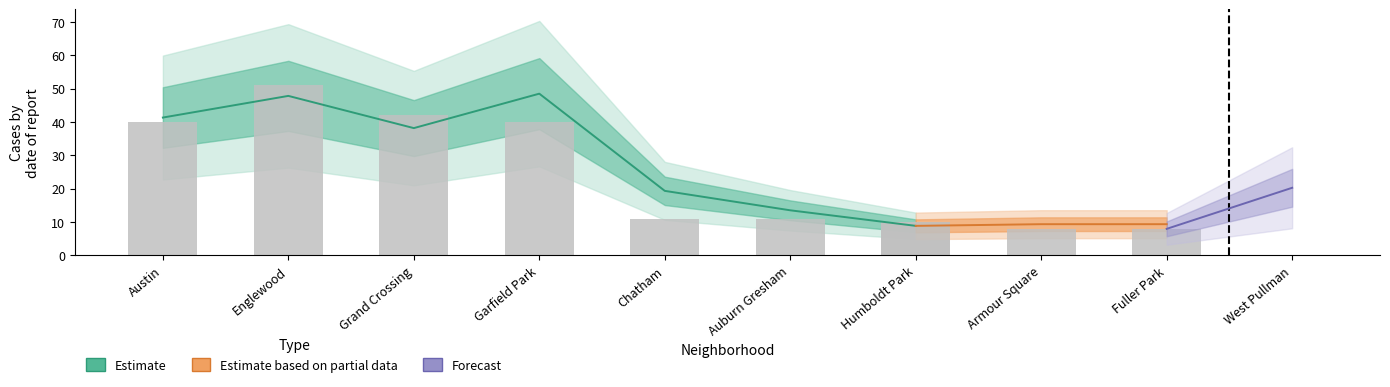

Does the chart contain stacked bars?

No